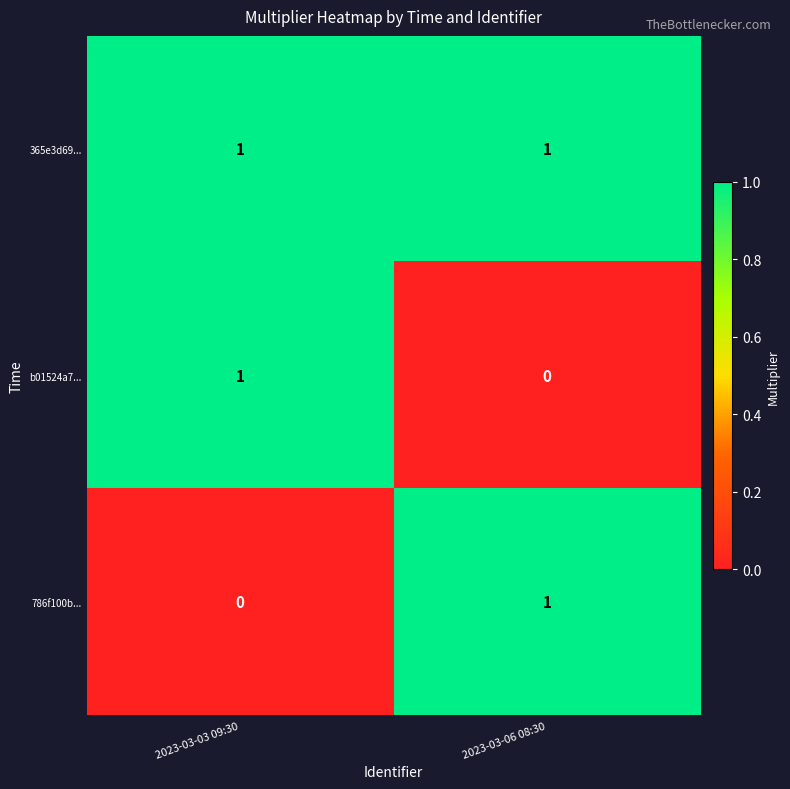

True or false: 786f100b... has a value of 1 at 2023-03-03 09:30.

False